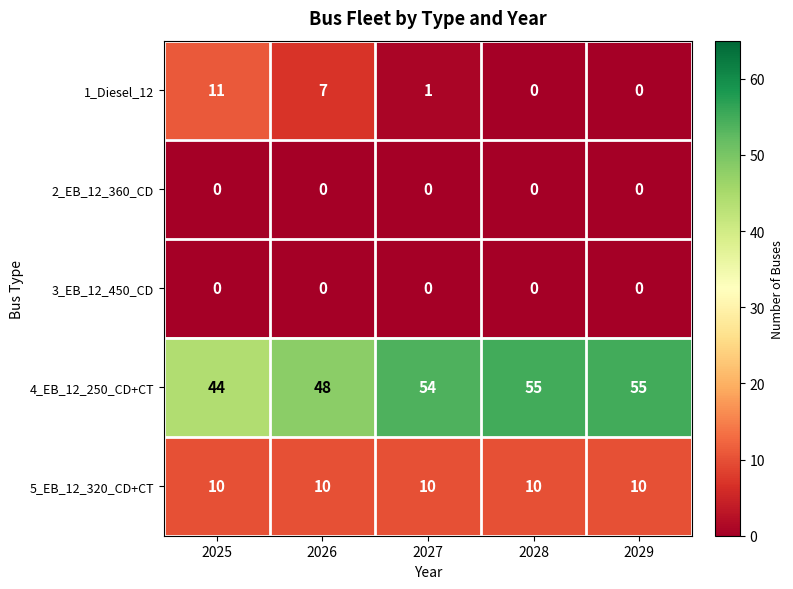

The 4_EB_12_250_CD+CT series shows 55 at 2029. True or false?

True